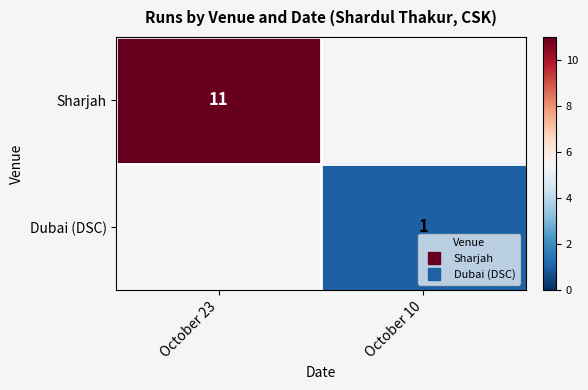

At which category does the chart reach its minimum across all series?

October 10